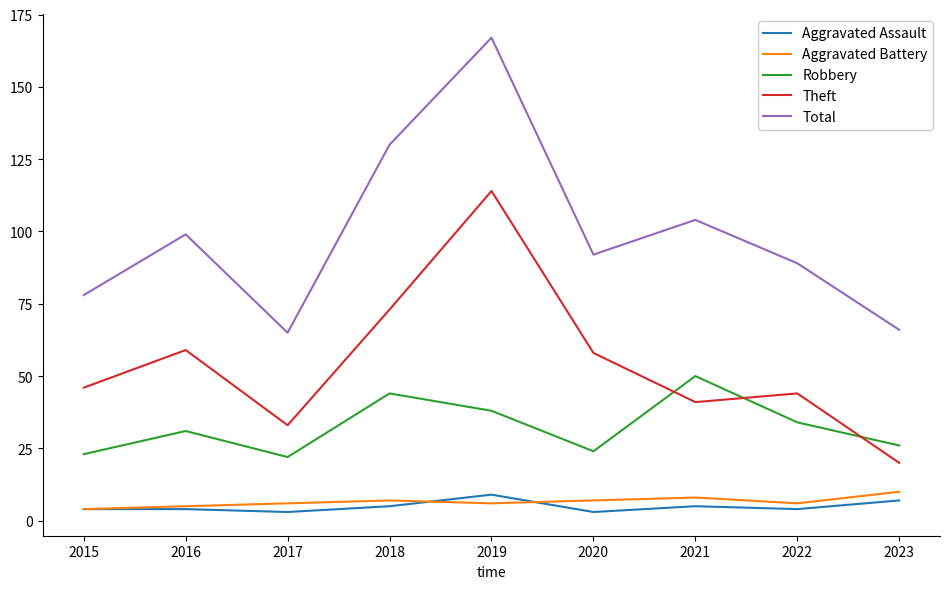

Which series changed the most between 2020 and 2023?

Theft